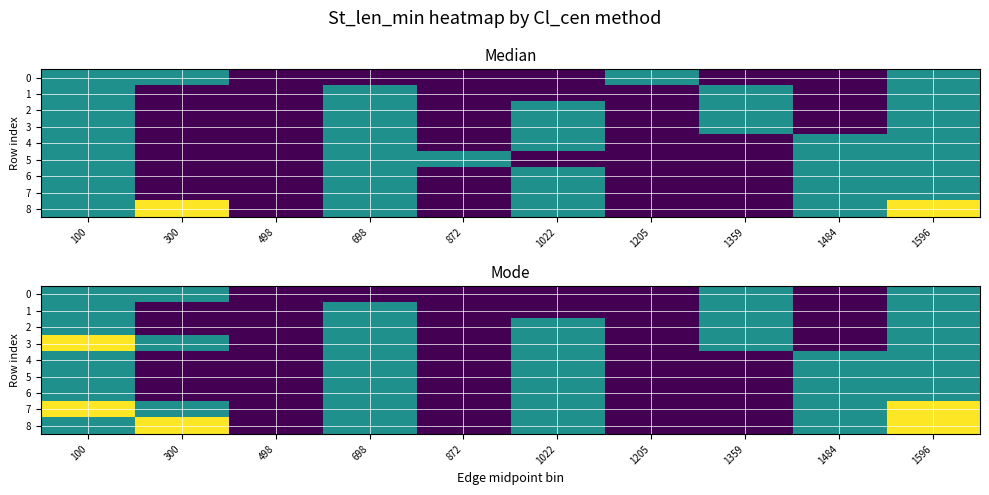

How many categories are shown in the chart?

10